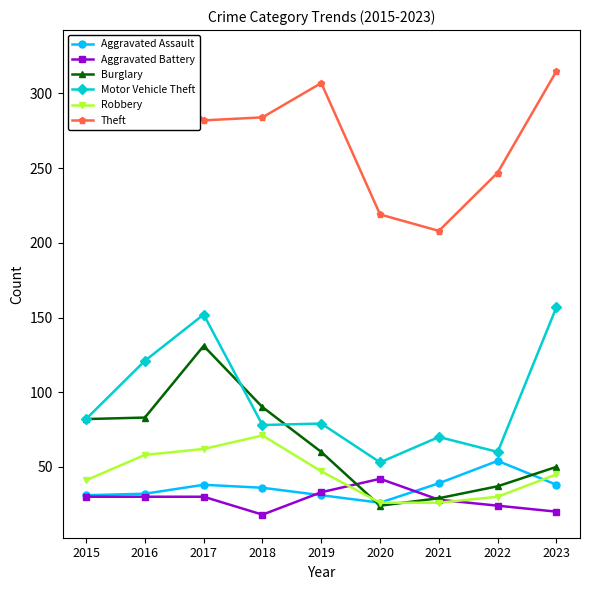

Which category has the lowest value across all series?

2018